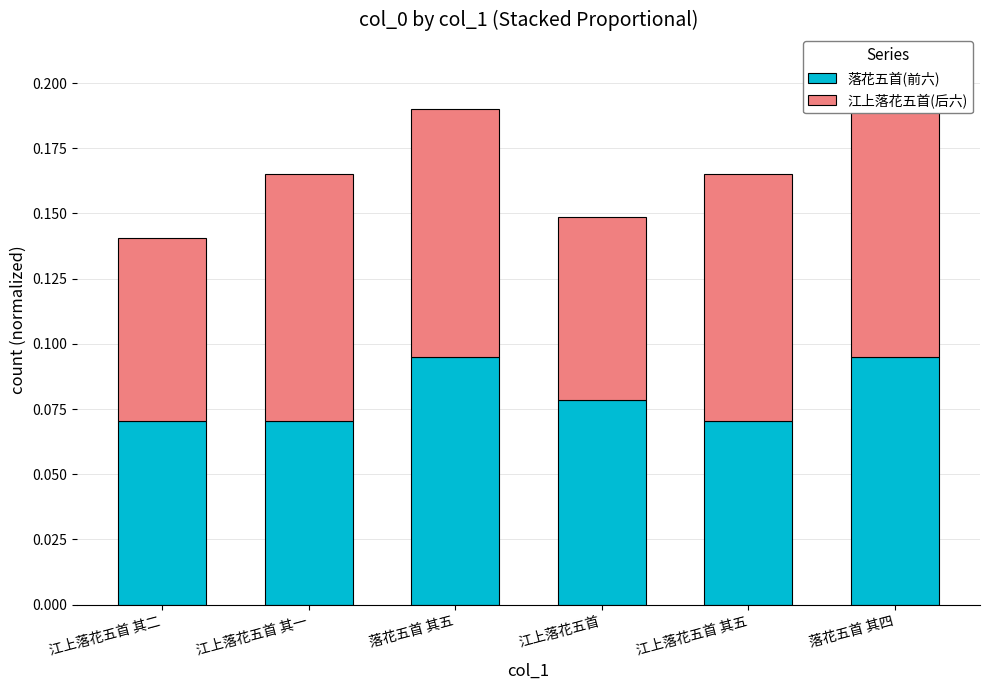

Count the 落花五首(前六) values in the range 0 to 1.

6